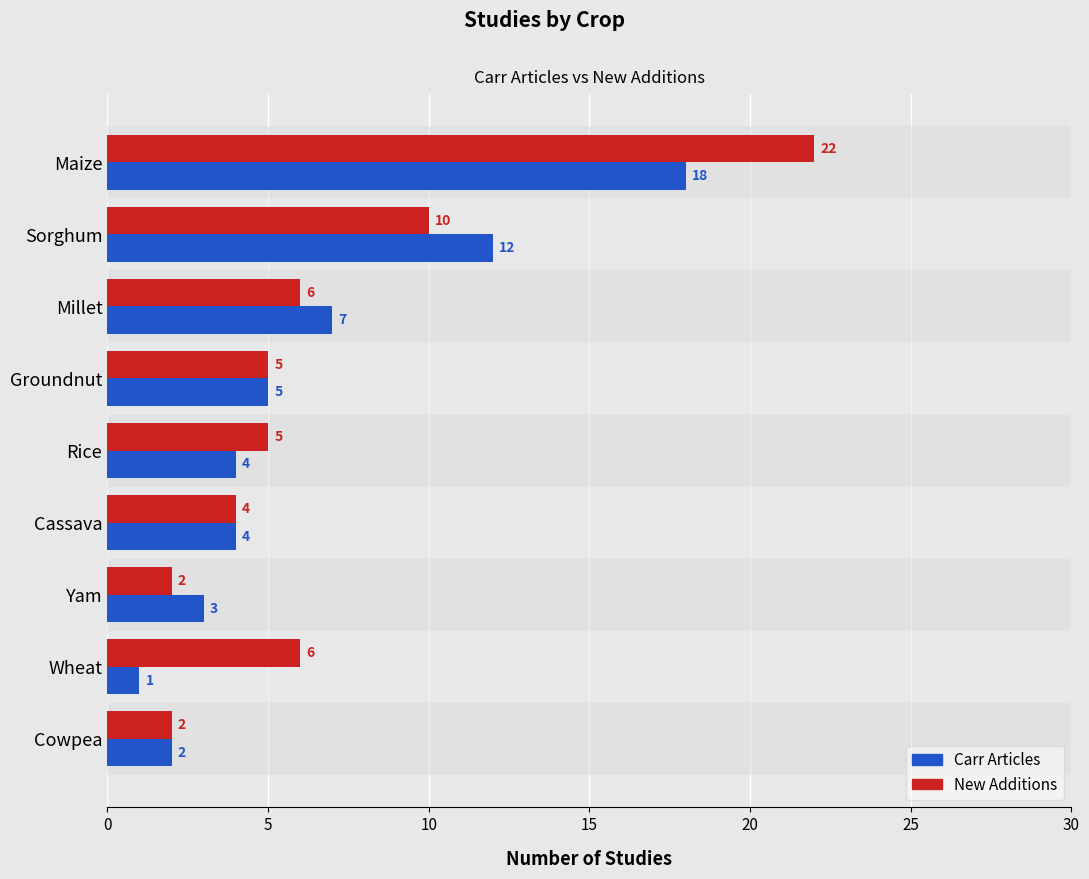

Rank the series by their average value, from highest to lowest.

New Additions, Carr Articles